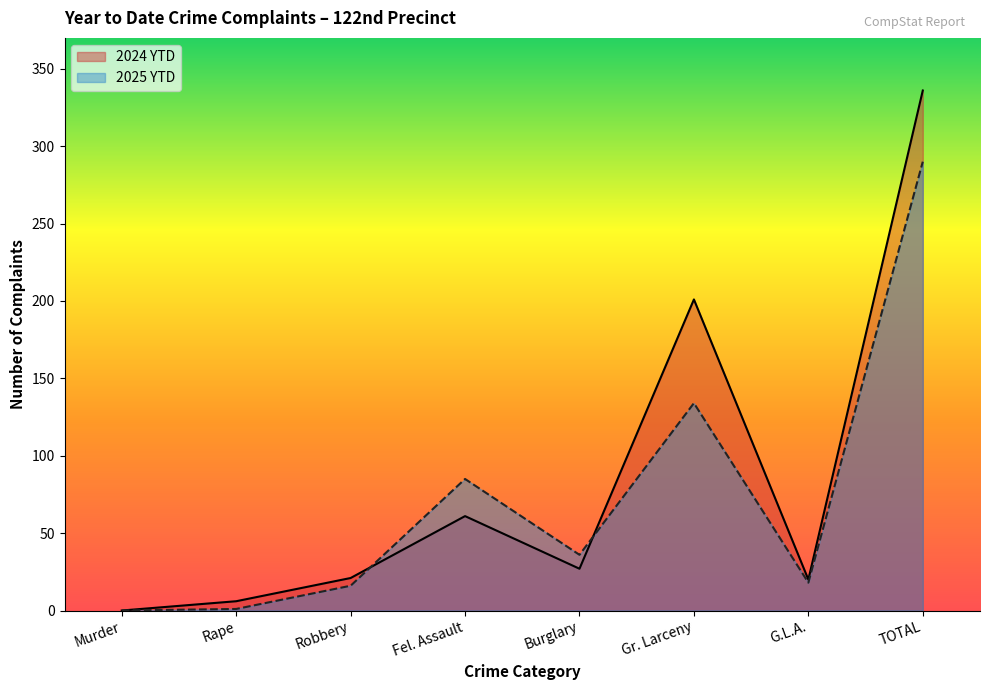

How many interior local peaks does the 2025 YTD series have?

2